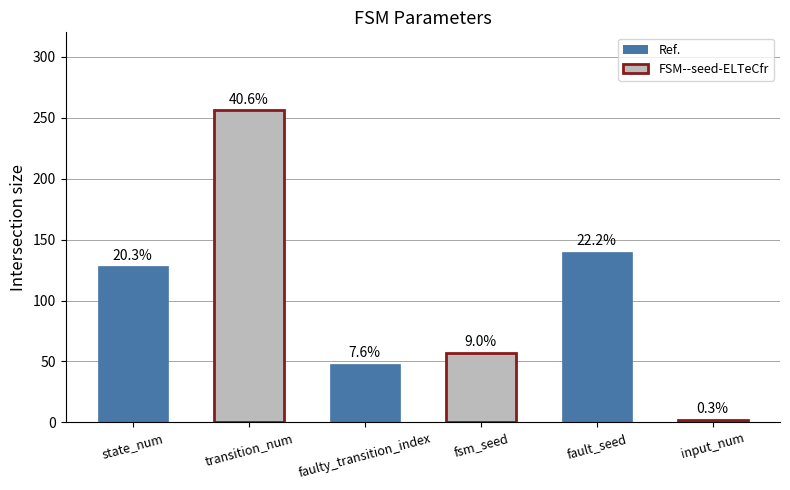

What is the average value?

105